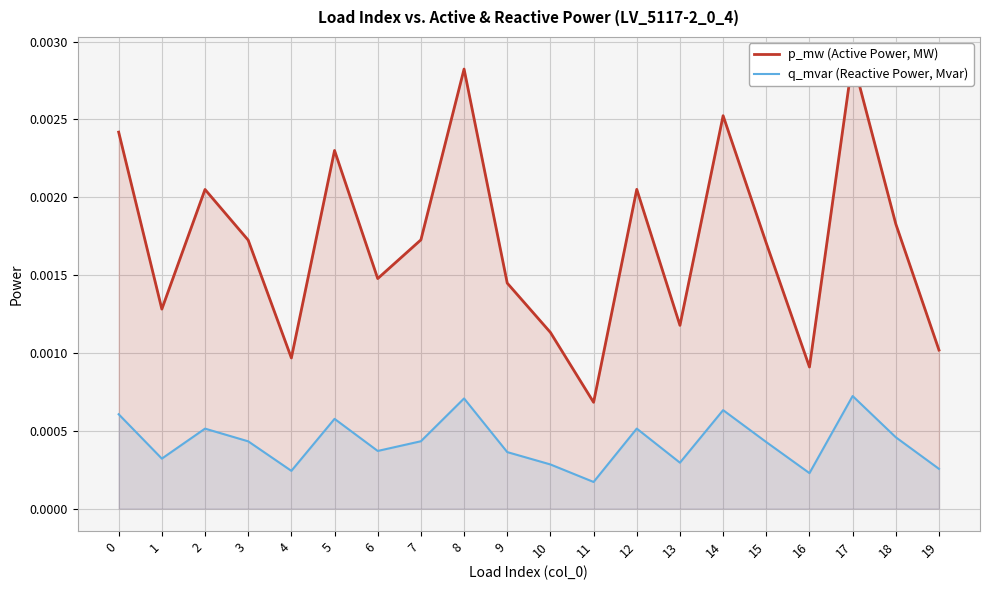

Between 5 and 14, which series saw the biggest shift?

p_mw (Active Power, MW)